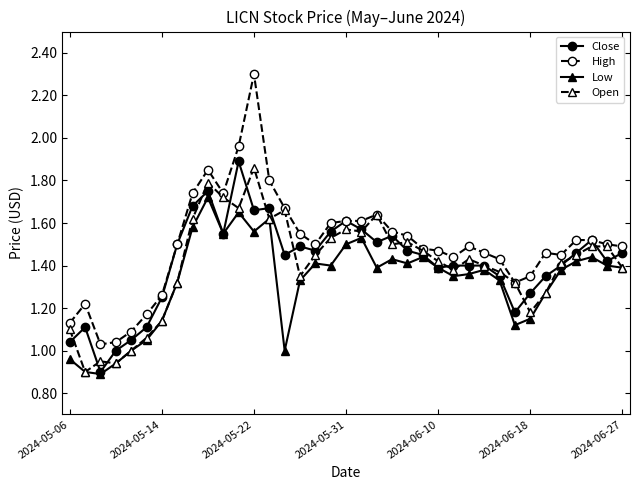

Which series has the widest spread of values?

High